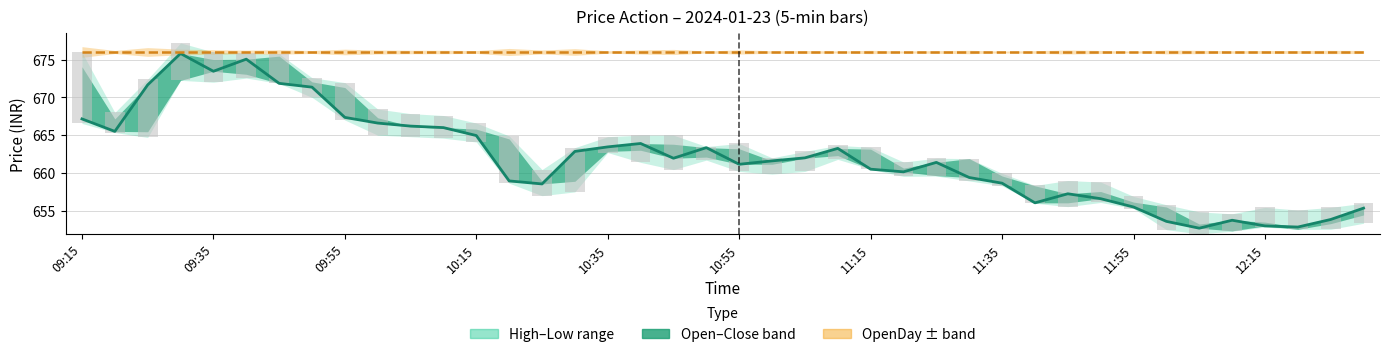

What is the total value across all series at 23?

1341.1